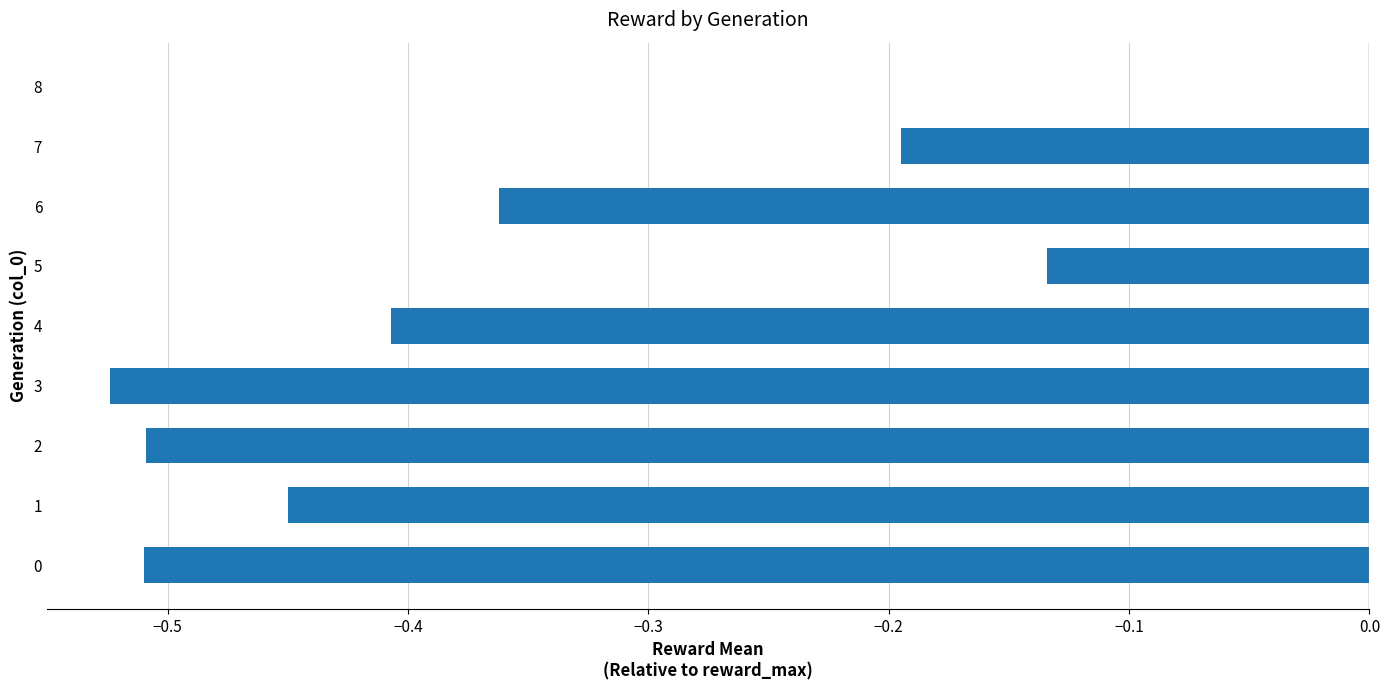

True or false: the data shows -0.3 at 8.

False